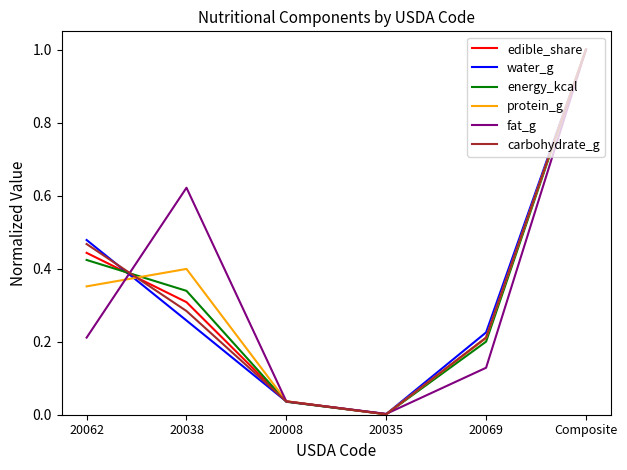

Between which two adjacent categories do protein_g and fat_g first intersect?

20062 and 20038